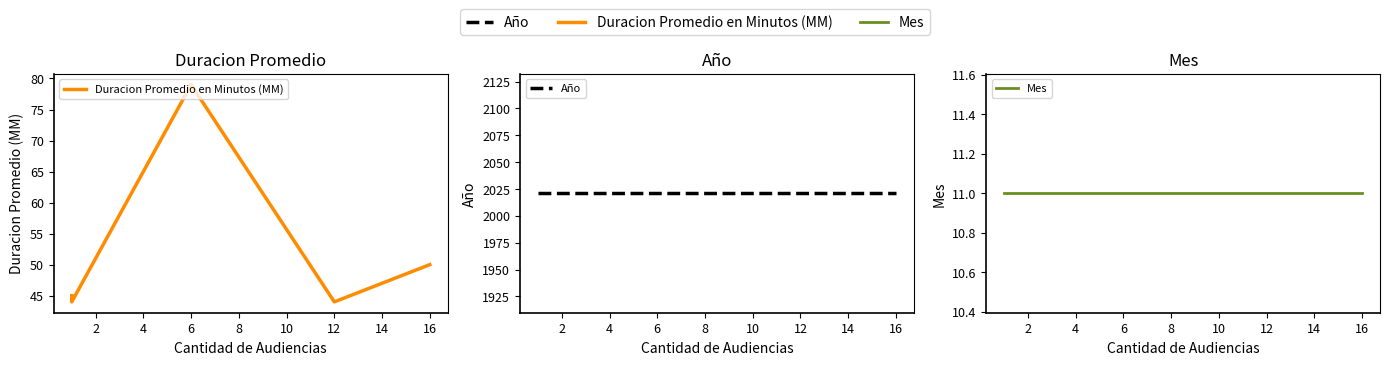

True or false: Año has a value of 2819 at 0.

False